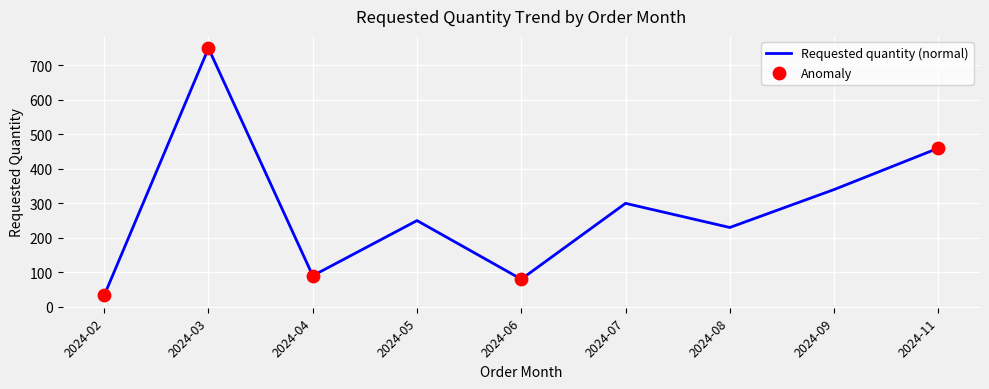

What is the ratio of the value at 2024-07 to the value at 2024-03?

0.4